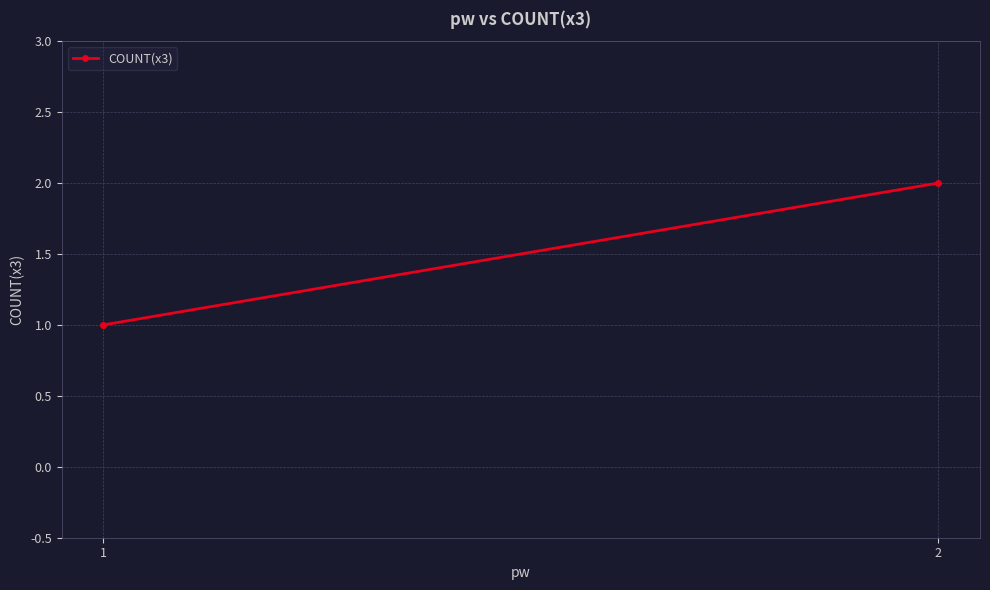

Rank the categories by value from highest to lowest.

2, 1